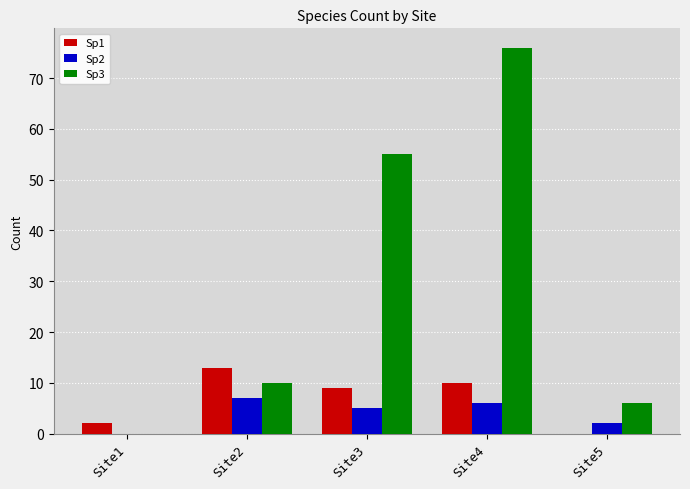

What is the sum of all Sp3 values?

147